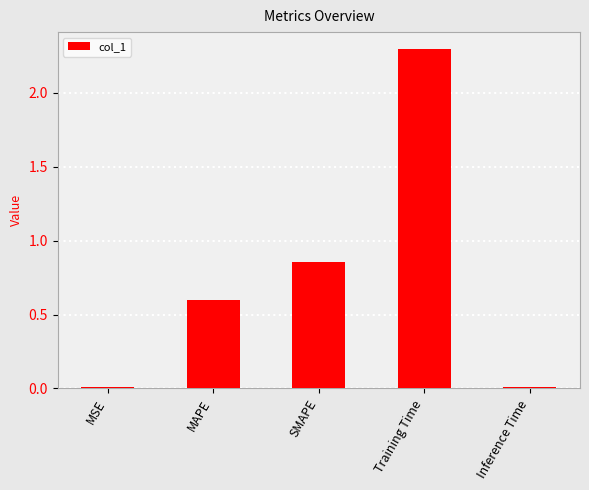

Are the bars horizontal?

No